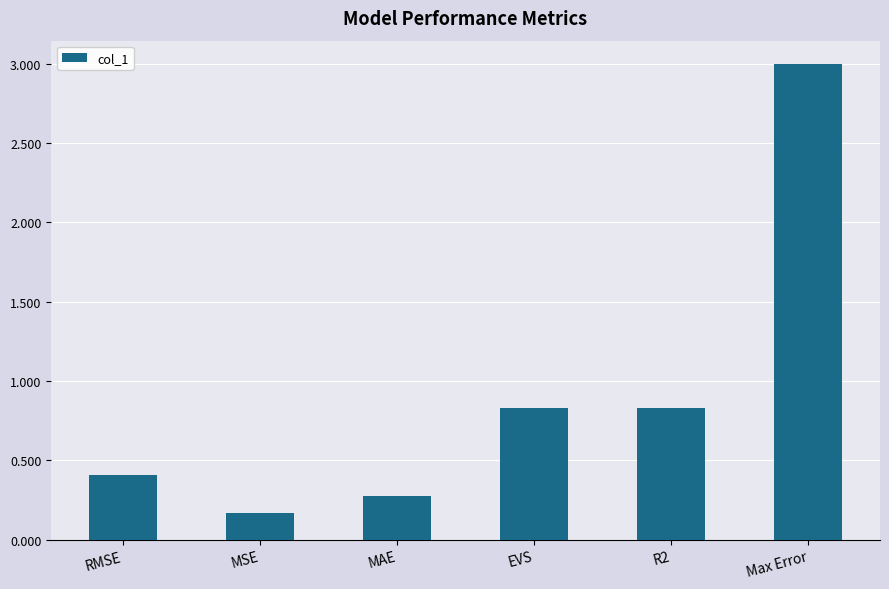

Reading right to left, what are all the values shown in this chart?

Max Error=3.0	R2=0.8	EVS=0.8	MAE=0.3	MSE=0.2	RMSE=0.4